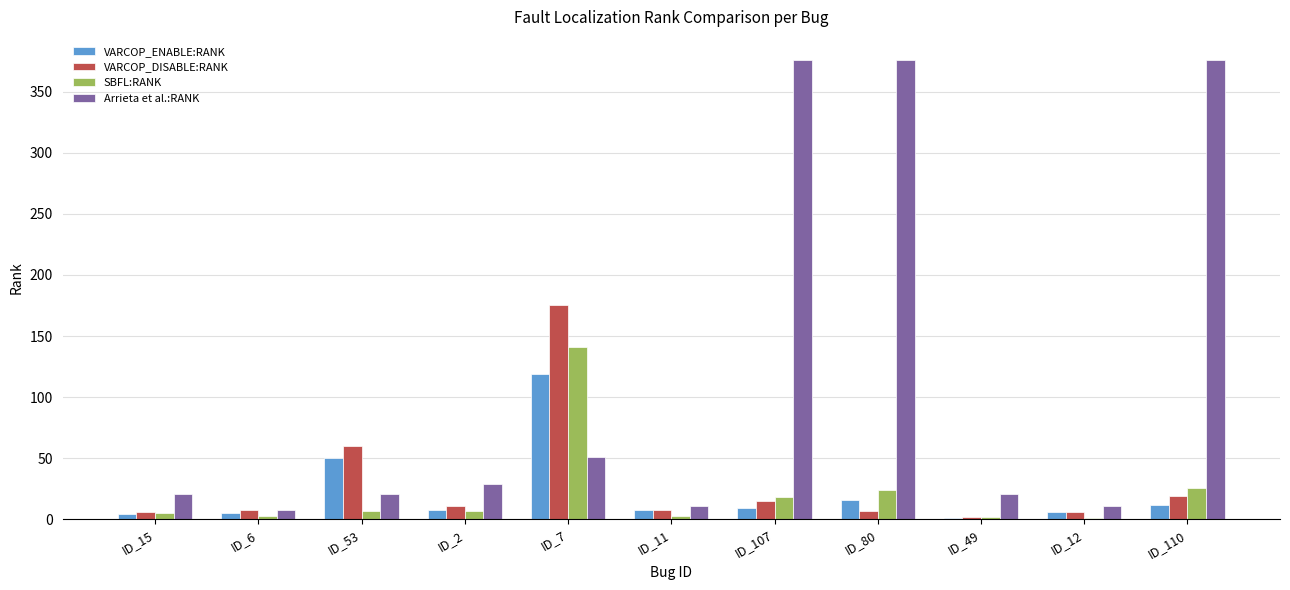

How many groups of bars are there?

11